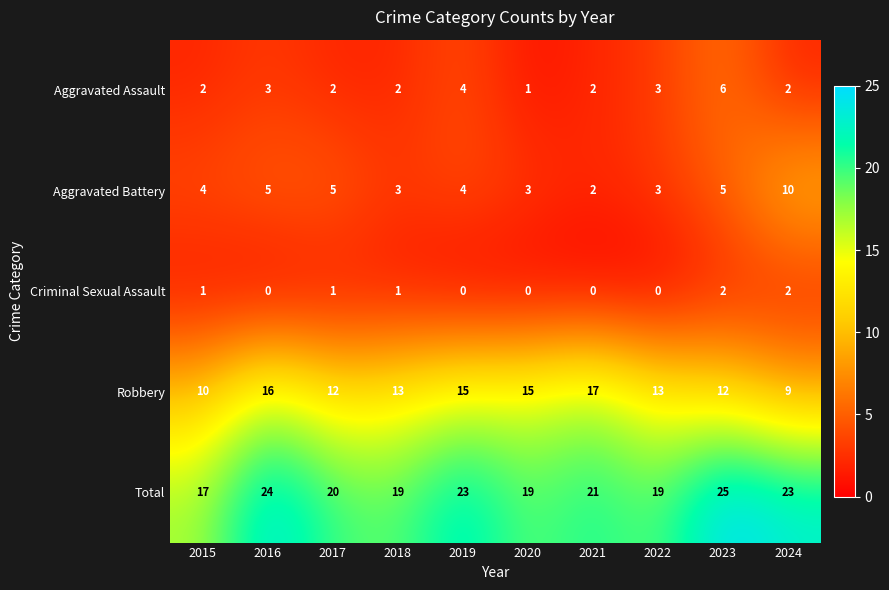

What is the average value of the Aggravated Assault series?

3